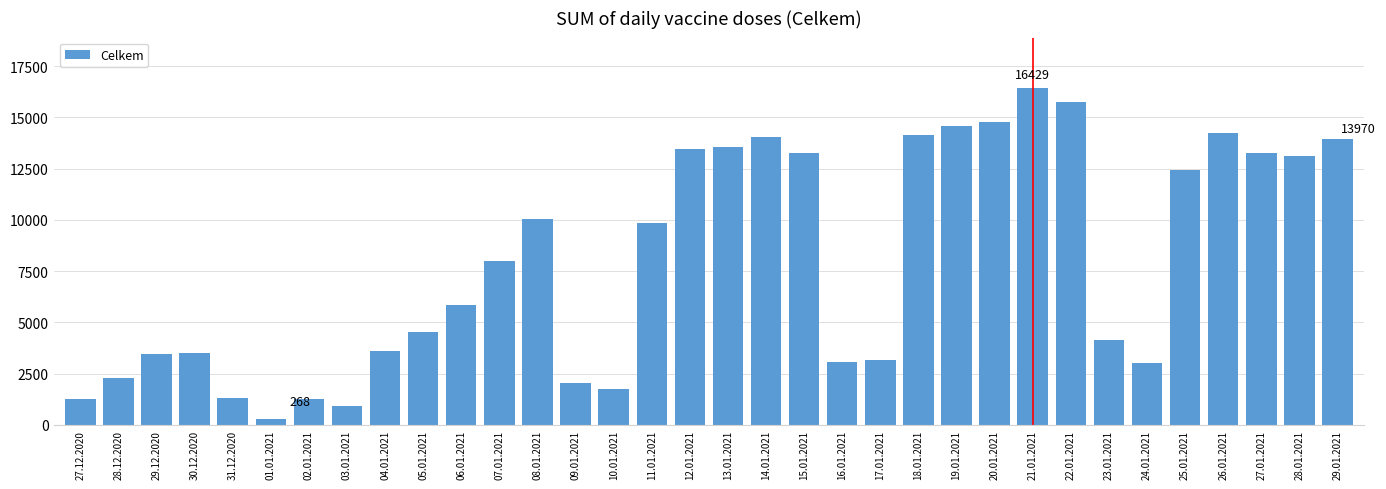

What is the average value?

7951